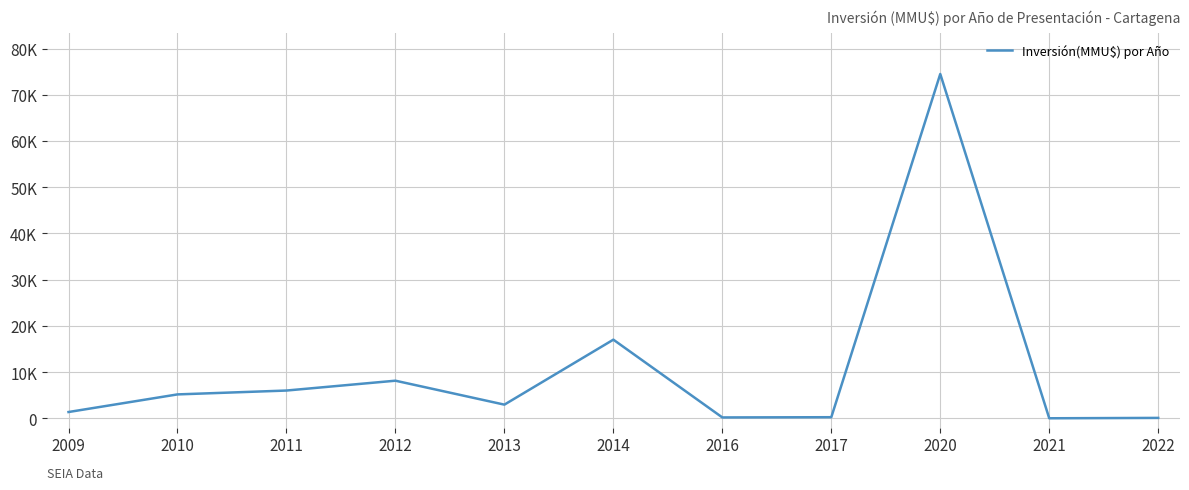

Which has a higher value, 2014 or 2022?

2014